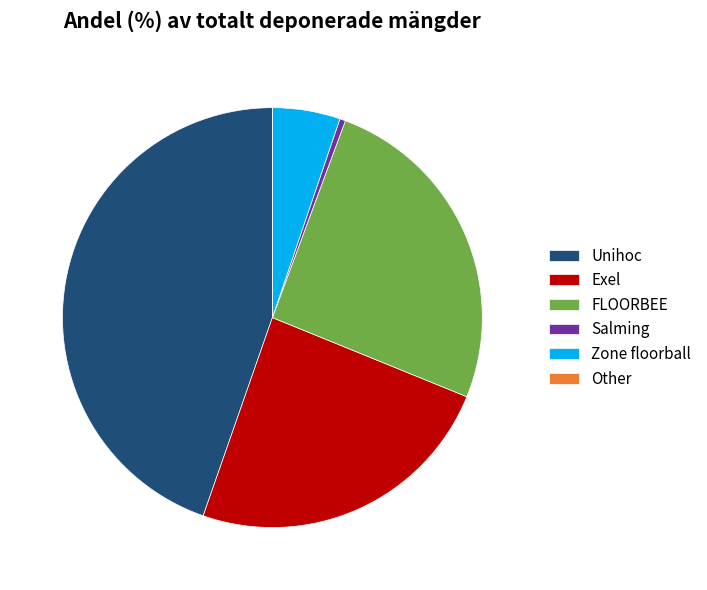

Is there a majority slice in this chart?

No